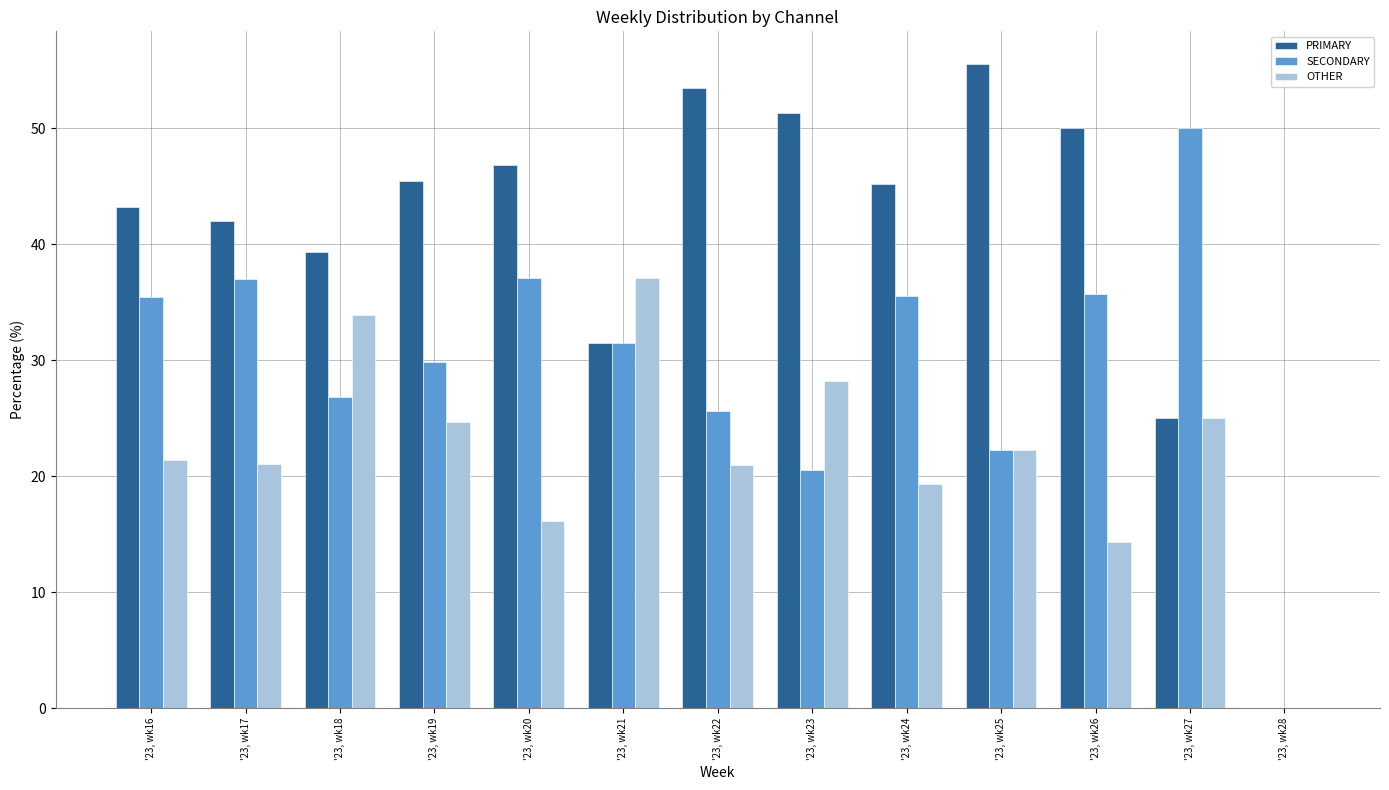

What is the sum of the OTHER values at '23, wk23 and '23, wk17?

49.2